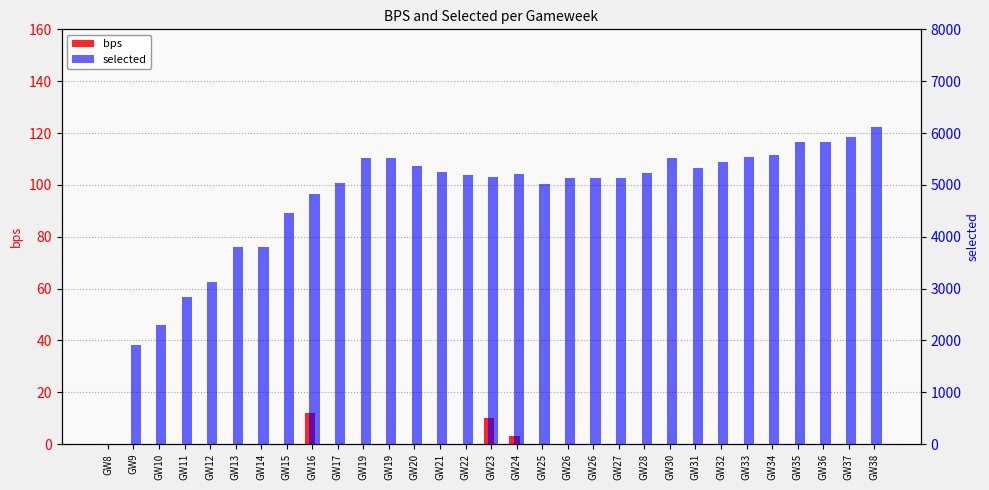

How many groups of bars are there?

31